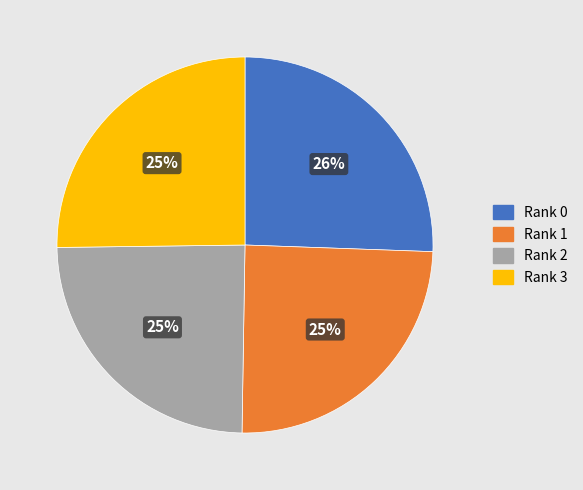

To the nearest percent, what is the difference between the Rank 0 and Rank 2 slice percentages?

1%